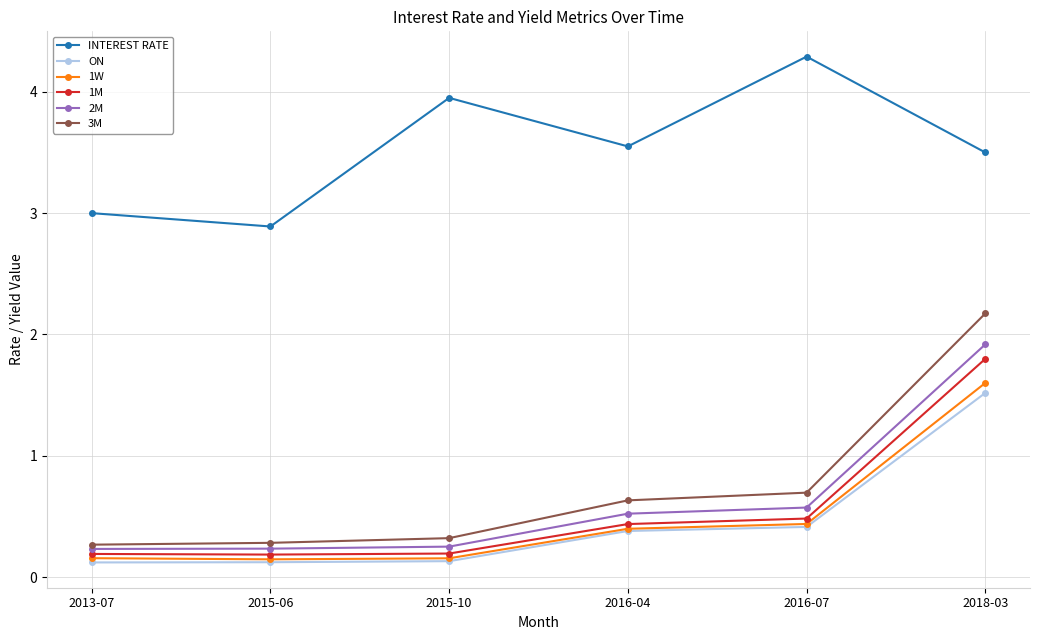

Is this an area chart (filled region under the line)?

No